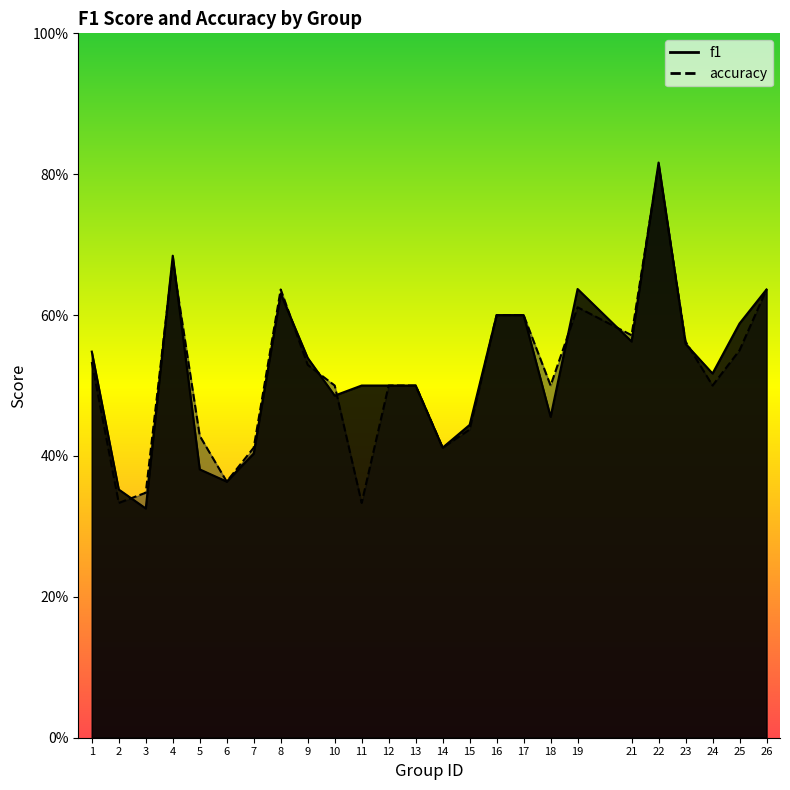

List the series in order of their peak value, lowest first.

accuracy, f1